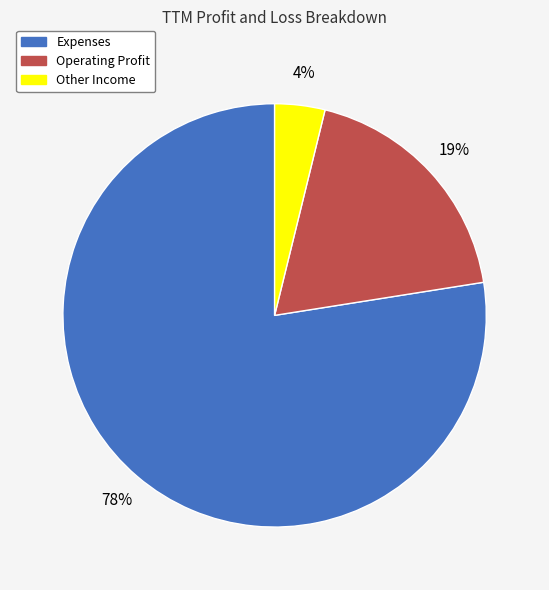

The Expenses slice represents 78% of the pie. True or false?

True